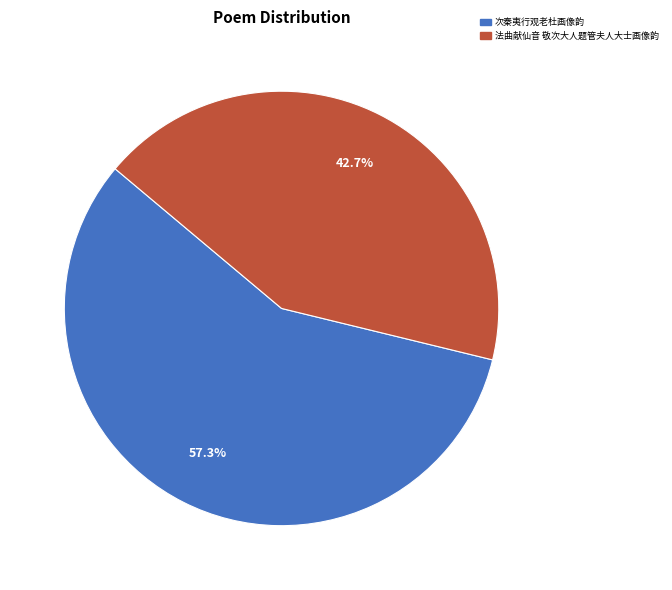

Rank the categories by value from highest to lowest.

次秦夷行观老杜画像韵, 法曲献仙音 敬次大人题管夫人大士画像韵